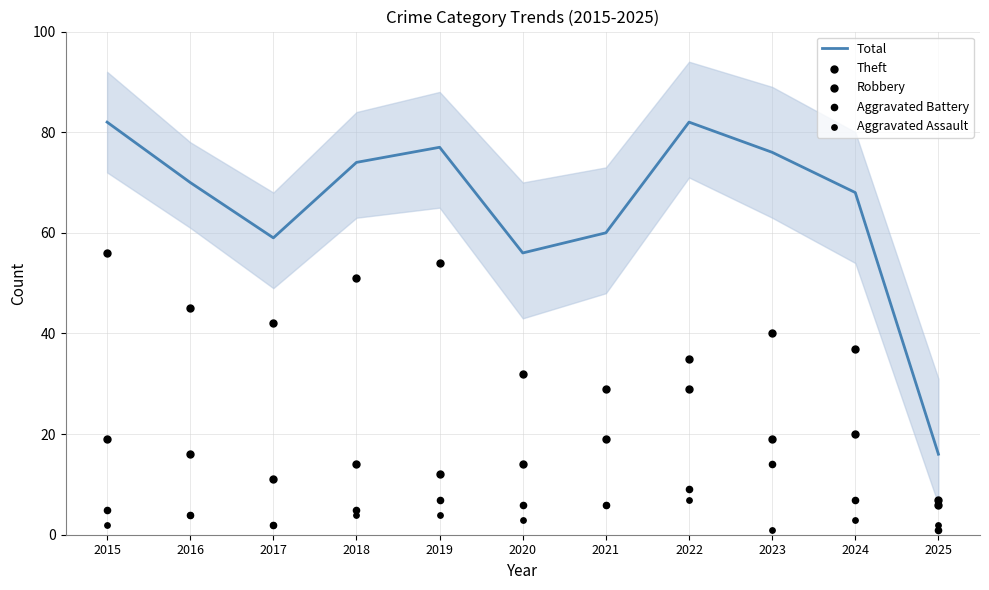

Which series contains the lowest Y value?

Aggravated Battery